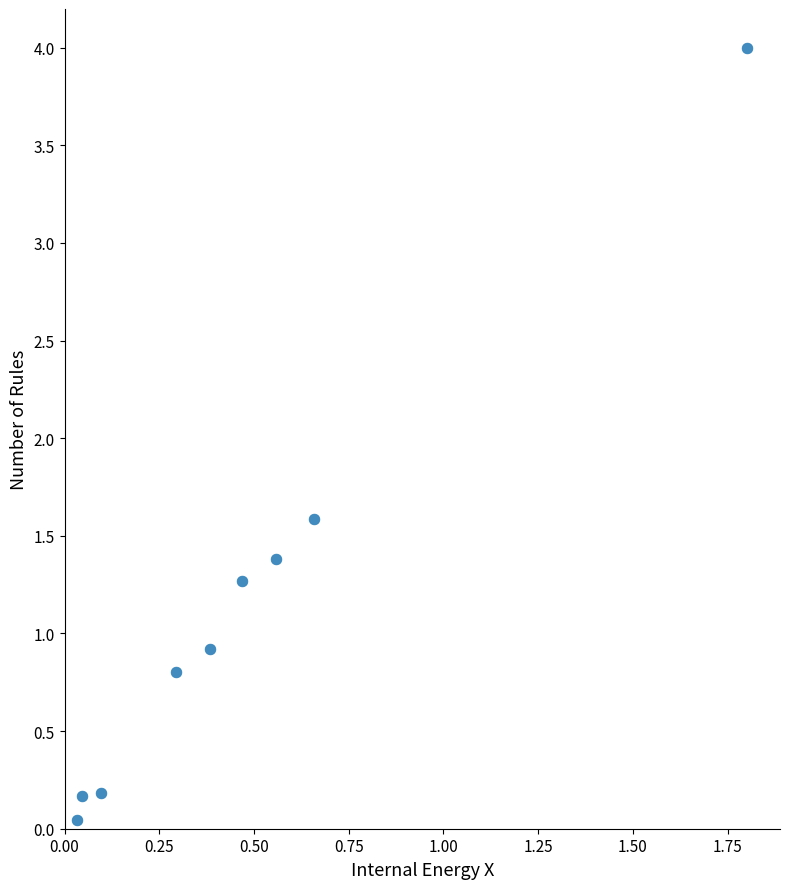

What is the average X value?

0.5